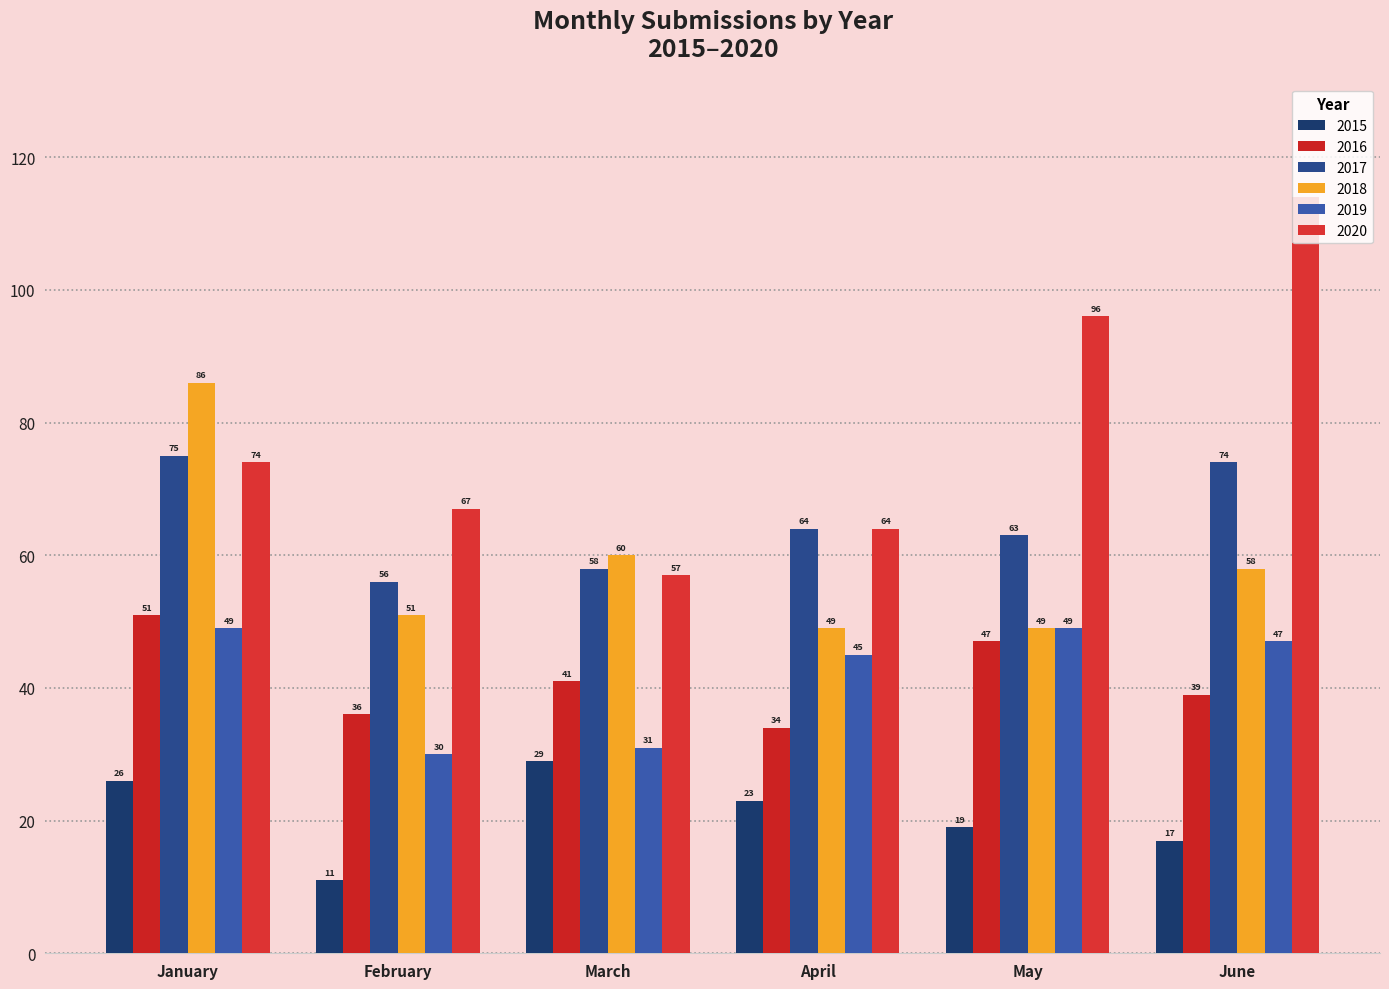

Reading right to left, what are all the values shown in this chart?

2015: 17	19	23	29	11	26
2016: 39	47	34	41	36	51
2017: 74	63	64	58	56	75
2018: 58	49	49	60	51	86
2019: 47	49	45	31	30	49
2020: 114	96	64	57	67	74